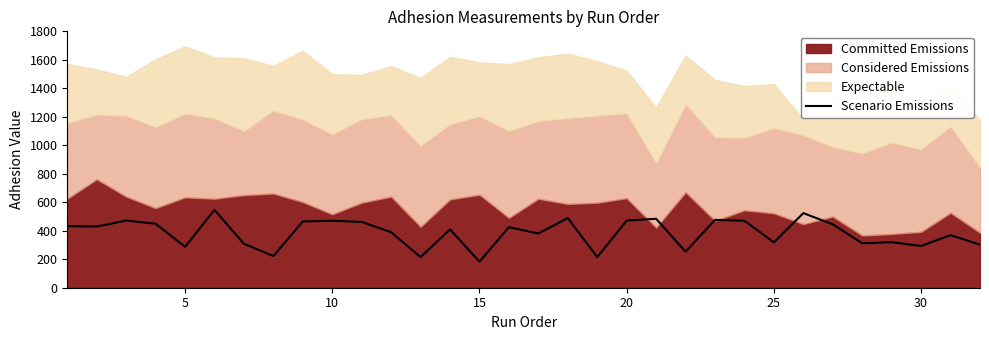

How many data points does each series have?

32